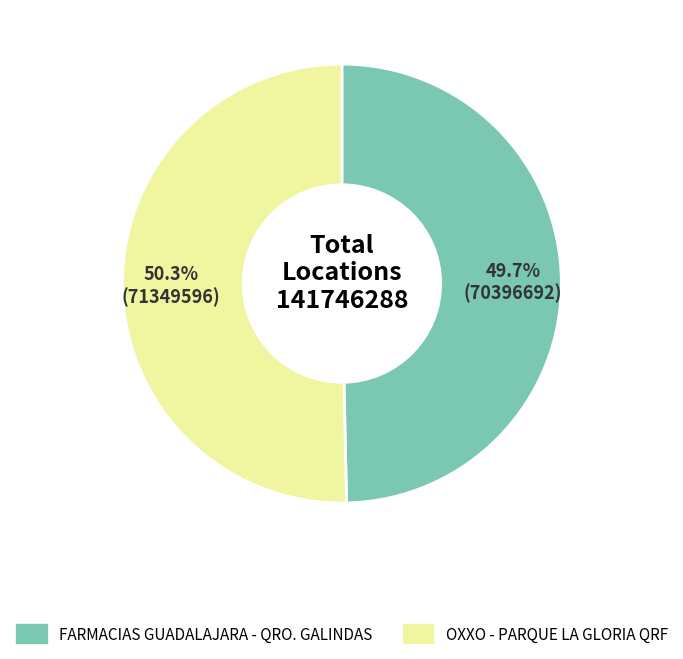

To the nearest percent, what percentage of the pie is OXXO - PARQUE LA GLORIA QRF?

50%